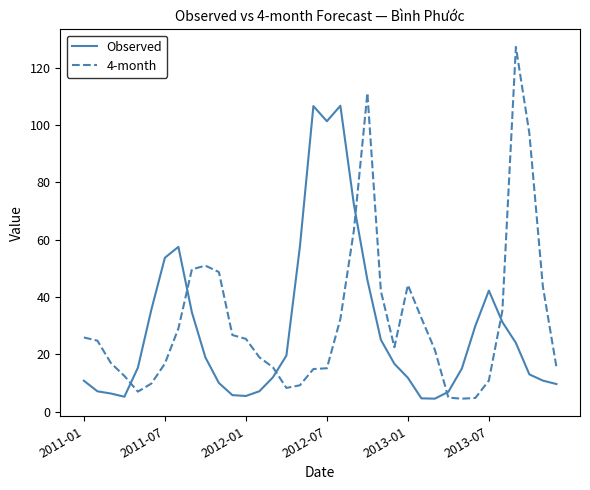

List the series in order of their peak value, lowest first.

Observed, 4-month